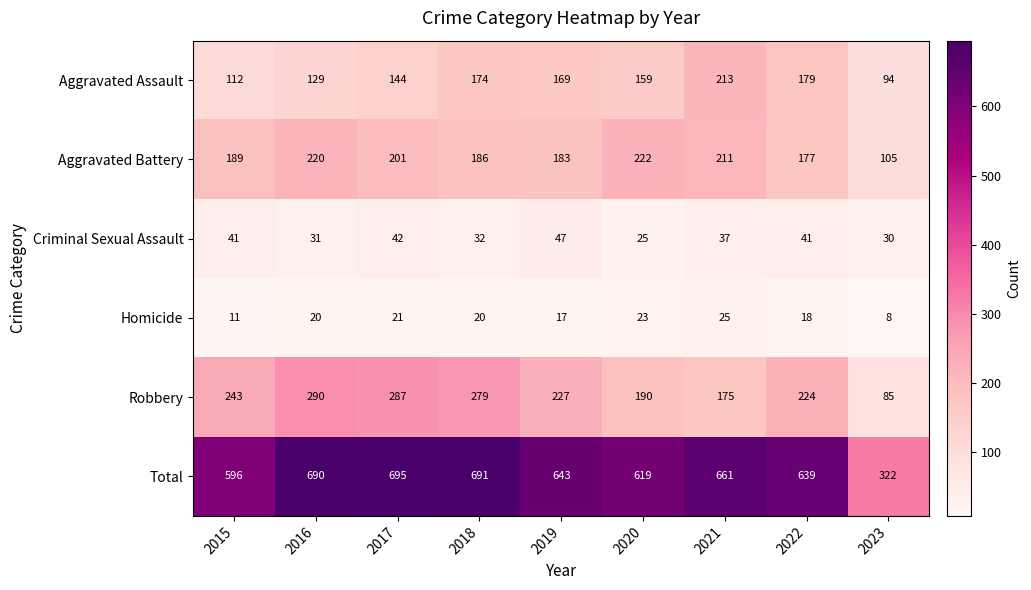

True or false: Robbery has a value of 478 at 2018.

False